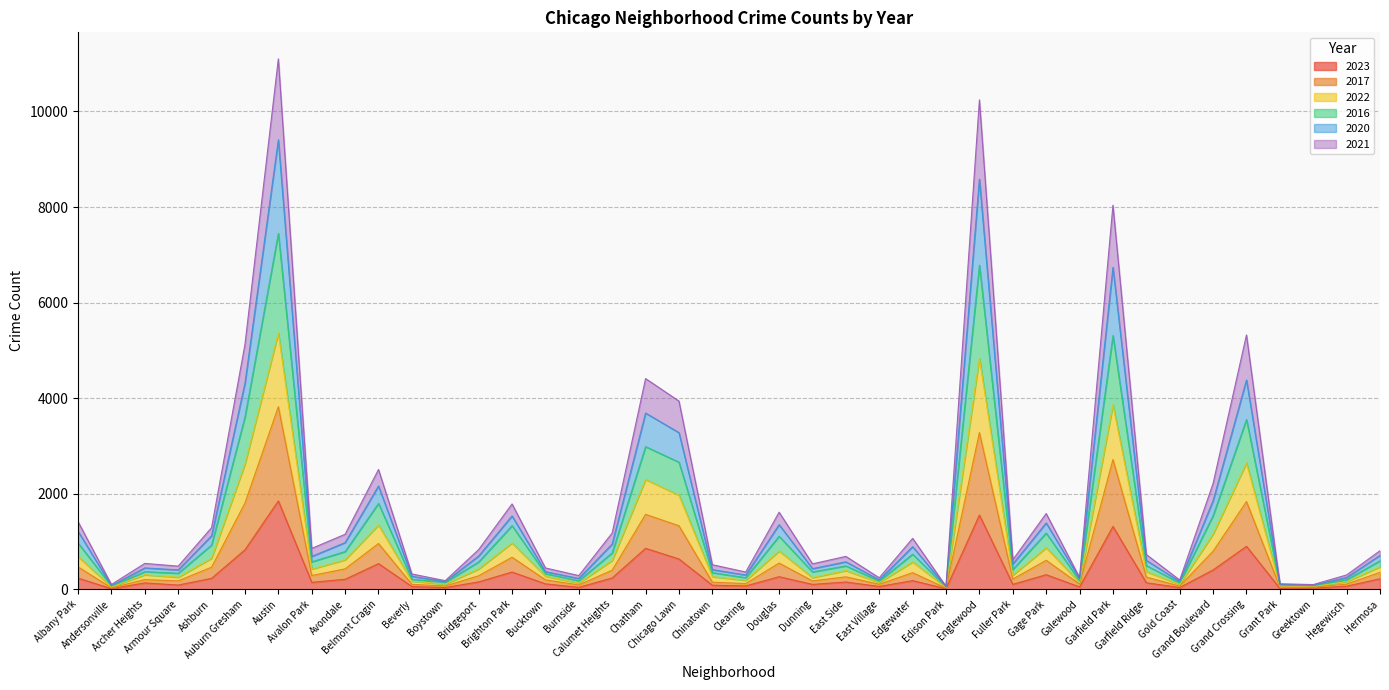

Rank the series by their maximum value, from lowest to highest.

2023, 2021, 2022, 2017, 2016, 2020